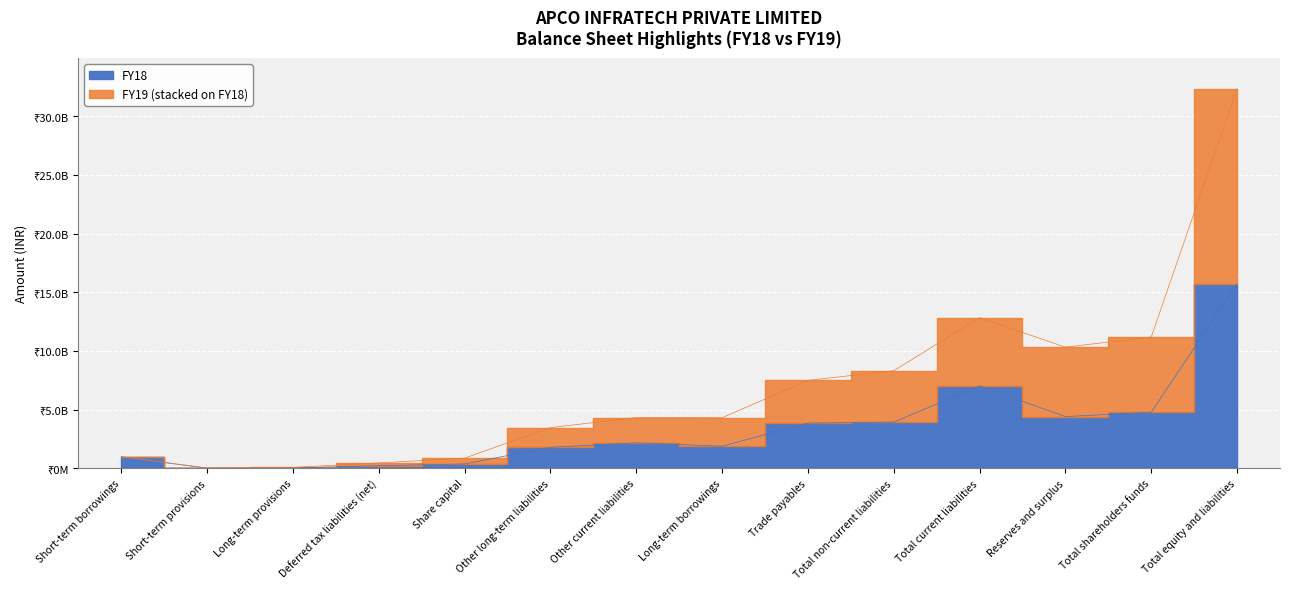

Which series changed the most between Long-term borrowings and Trade payables?

FY18